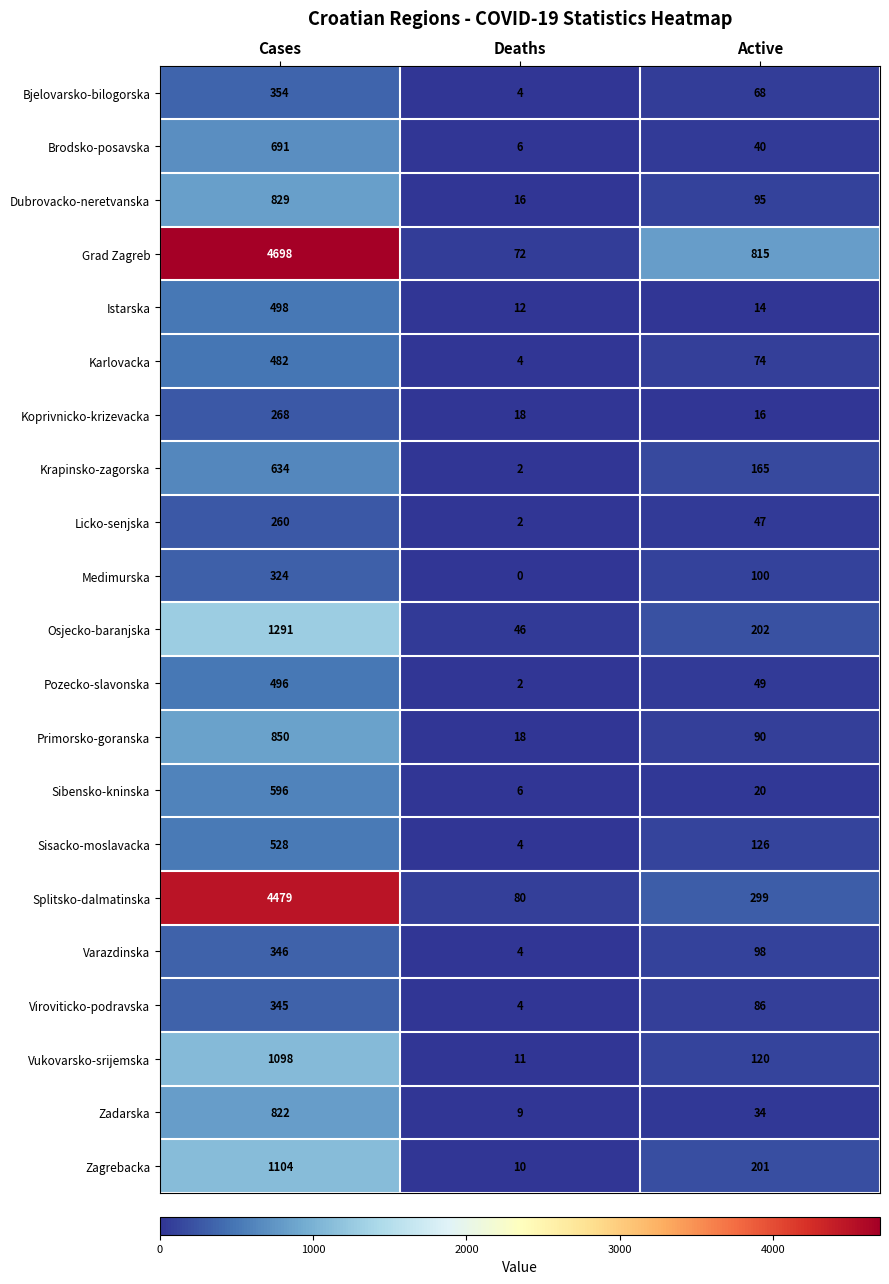

What is the difference between the highest and lowest values at Deaths?

80